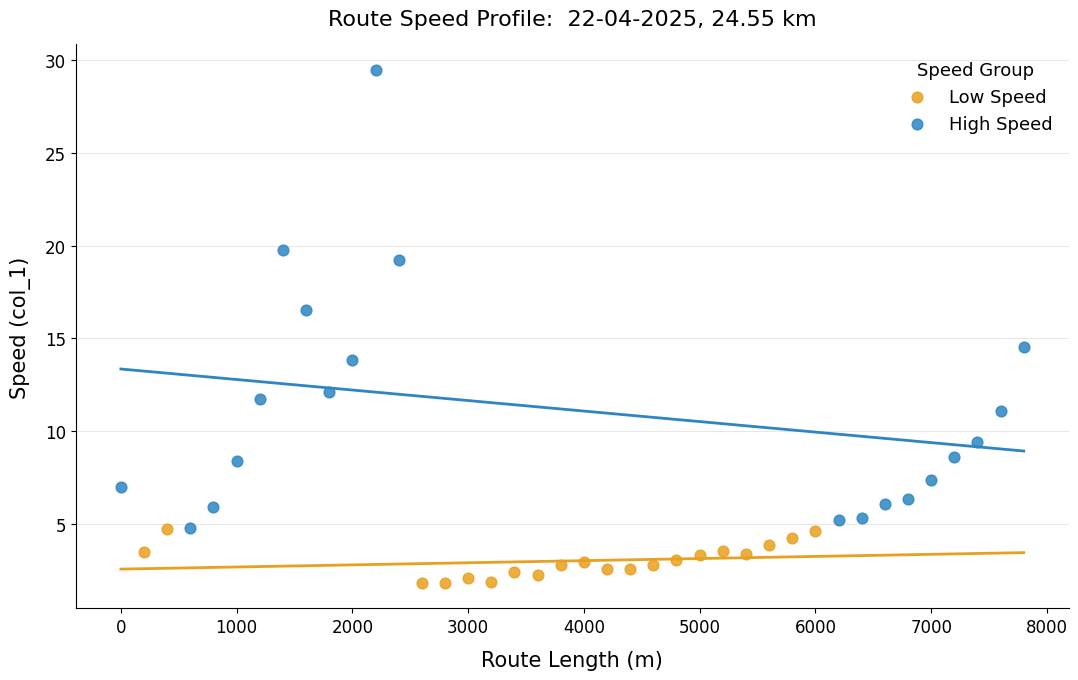

Which series has the widest spread of Y values?

High Speed